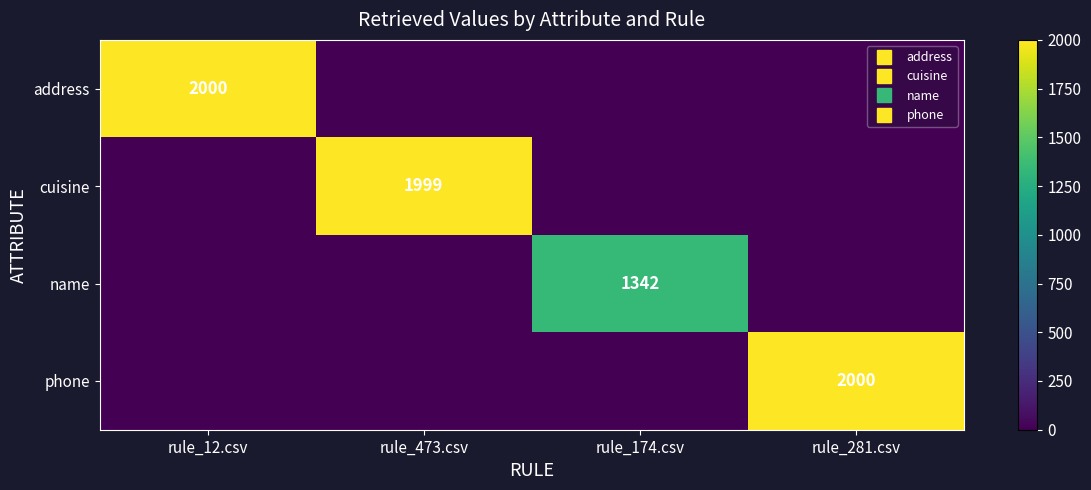

What is the difference between the highest and lowest values at rule_174.csv?

1342